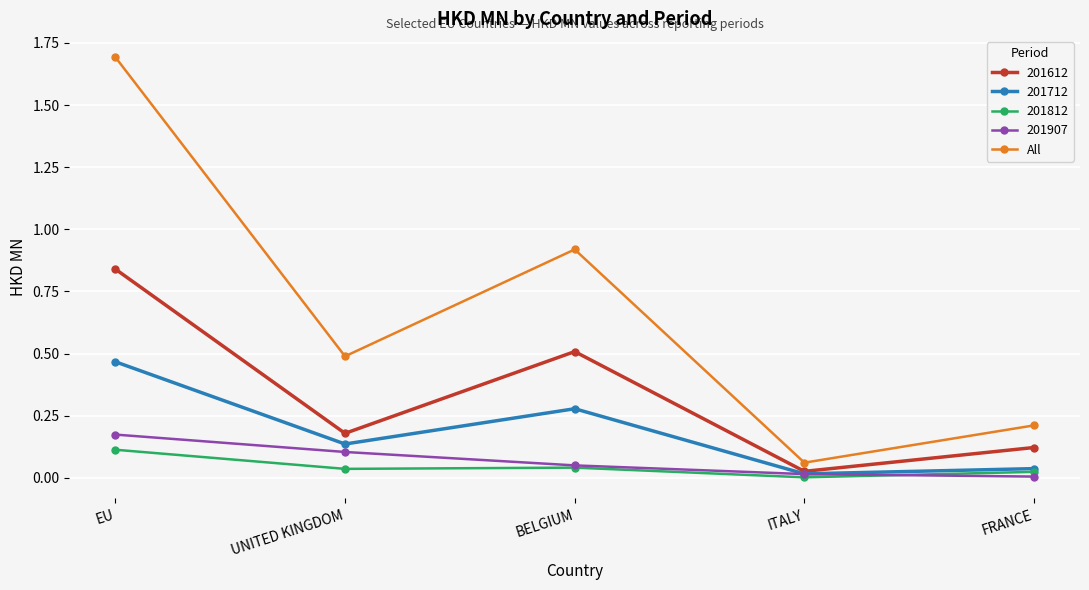

At which category does 201812 reach its first local peak?

BELGIUM